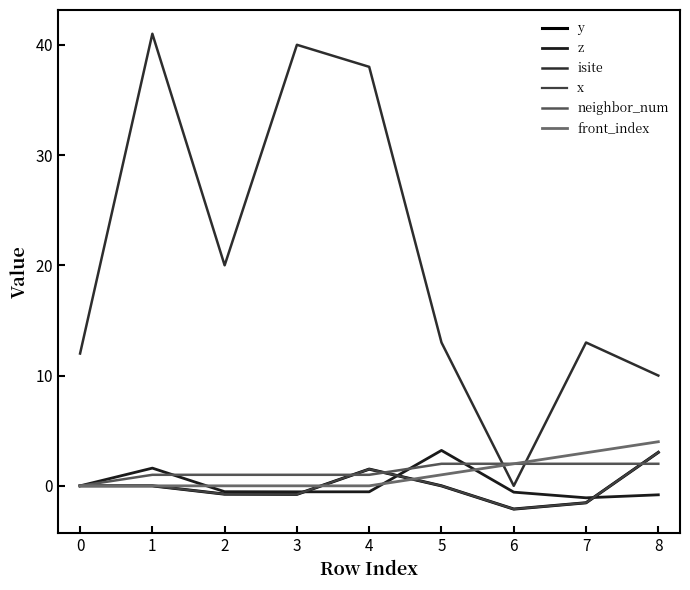

Does the chart display data point markers on the line(s)?

No